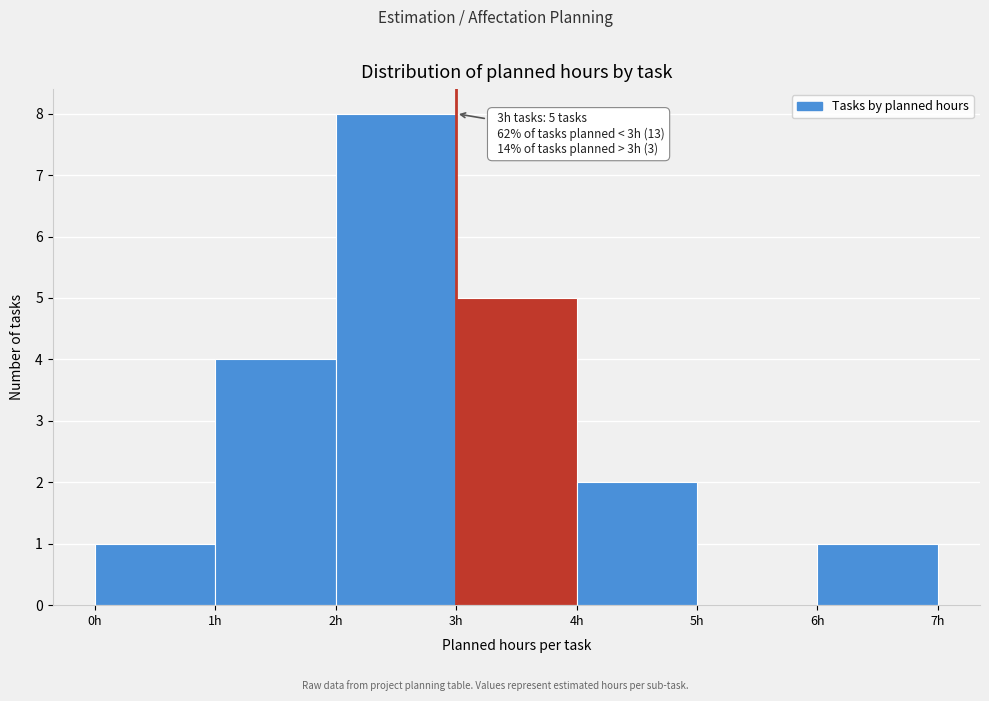

Over which range of the x-axis is the bar tallest?

2 to 3